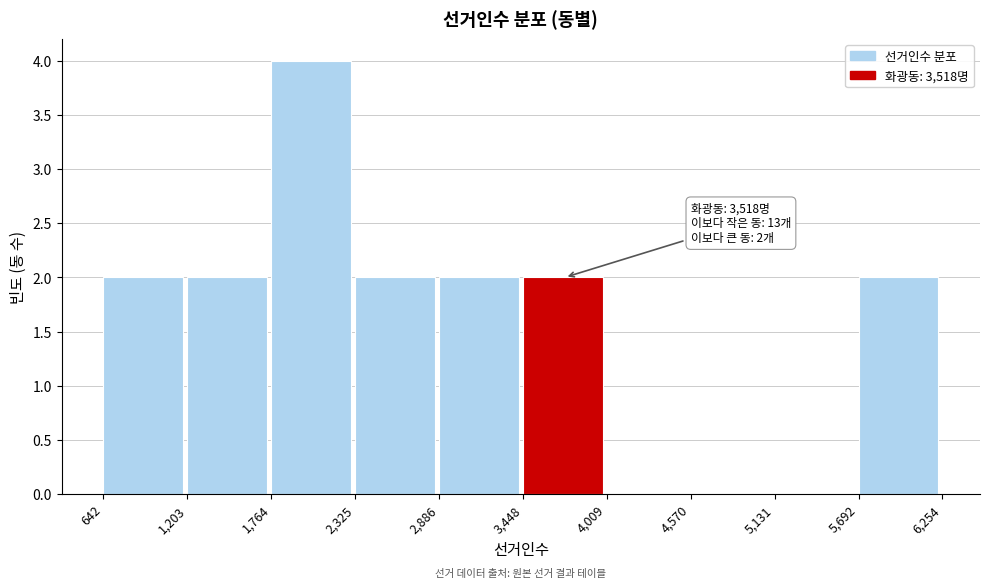

Which range on the x-axis has the tallest bar?

1,764 to 2,325